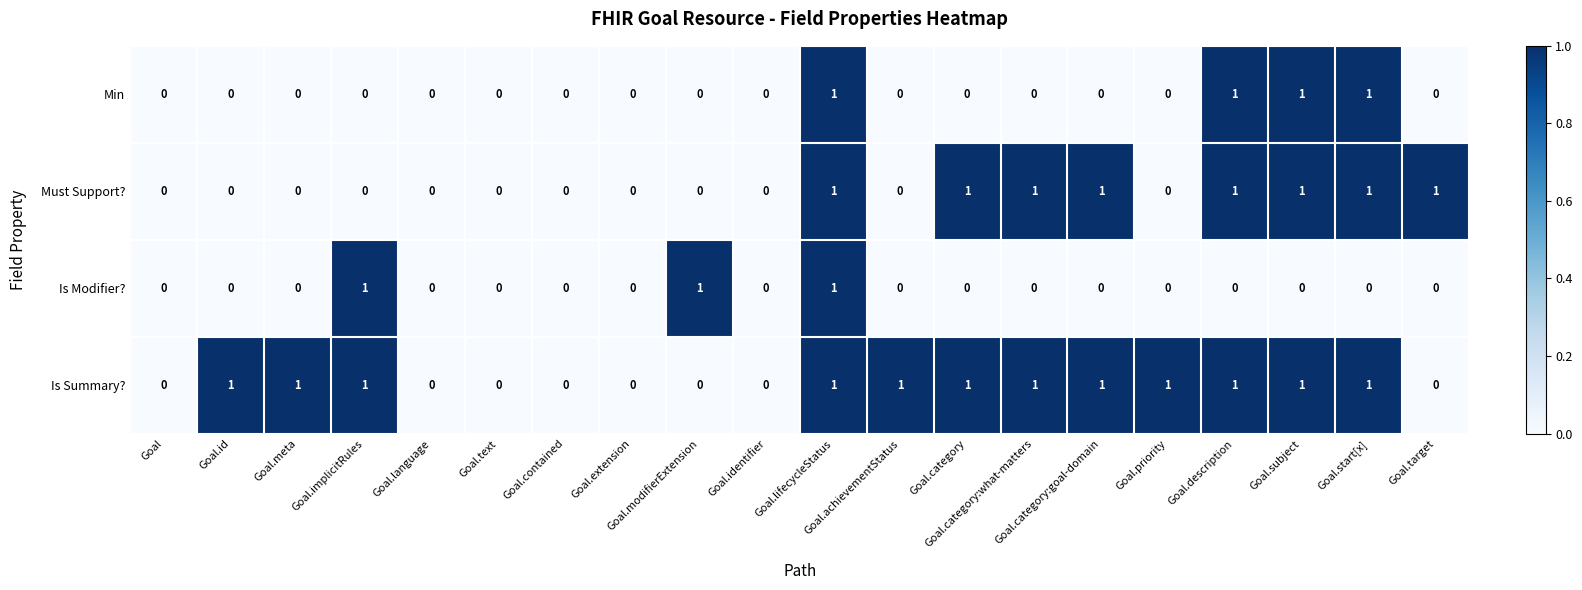

How many distinct data groups are displayed?

4